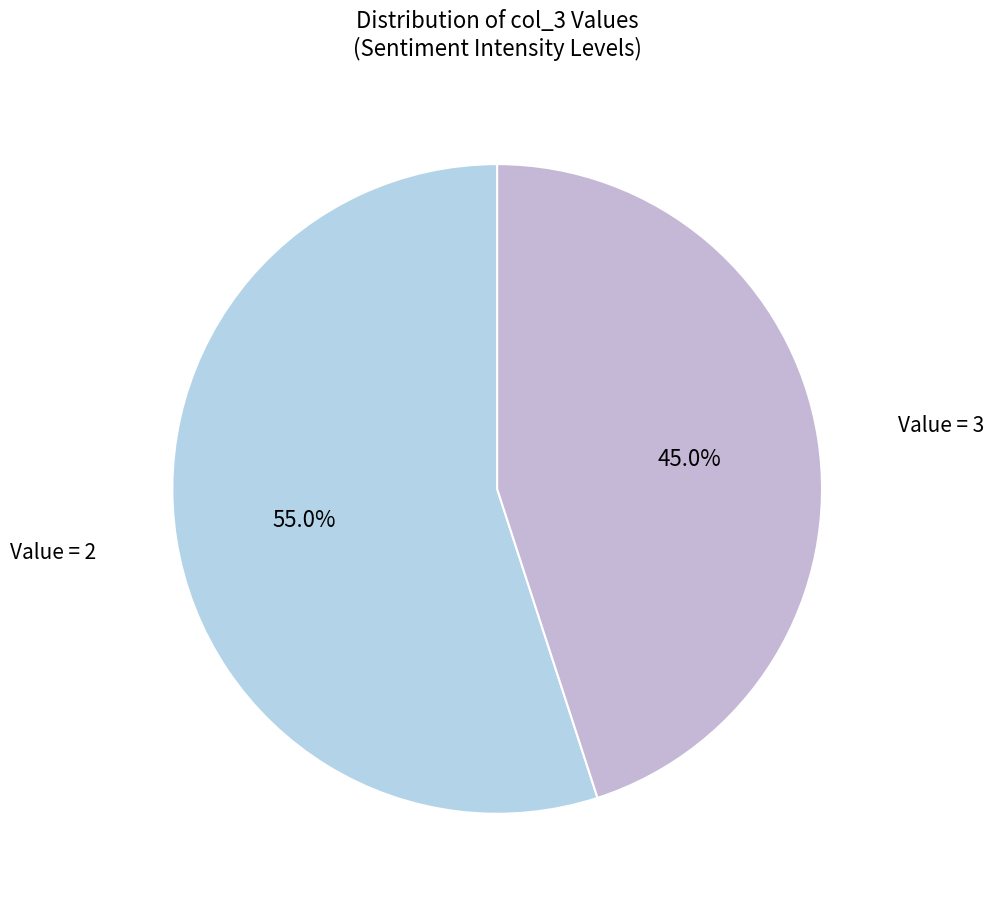

Is there any slice that represents more than half of the pie?

Yes